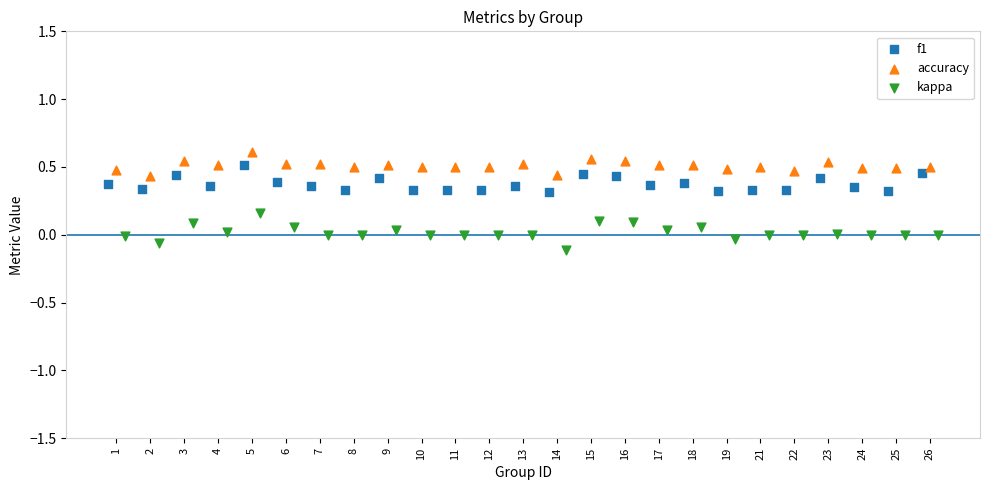

Which series has the widest spread of Y values?

kappa